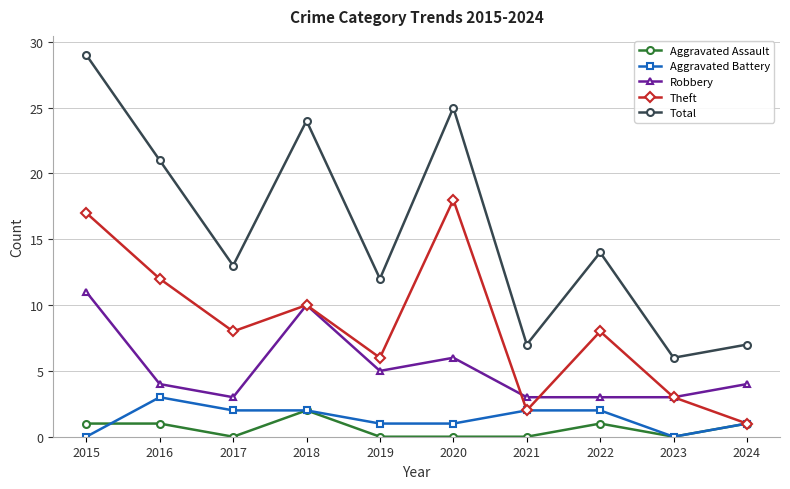

Which category has the highest value in the Robbery series?

2015